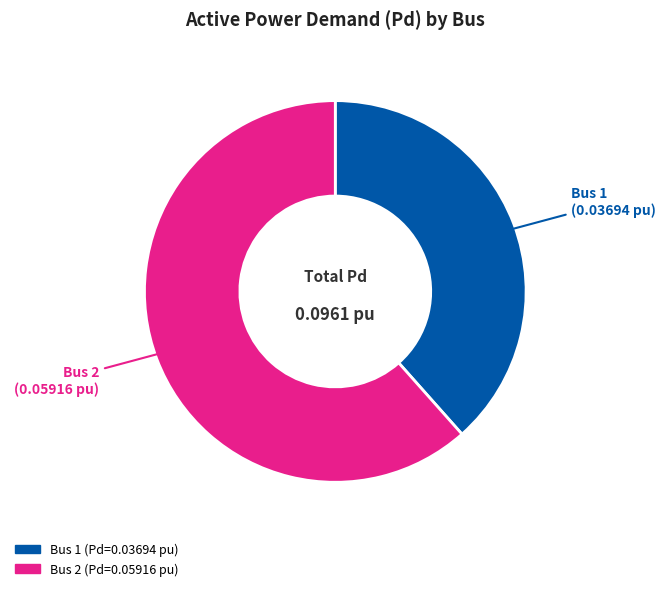

Count the number of slices in the pie.

2